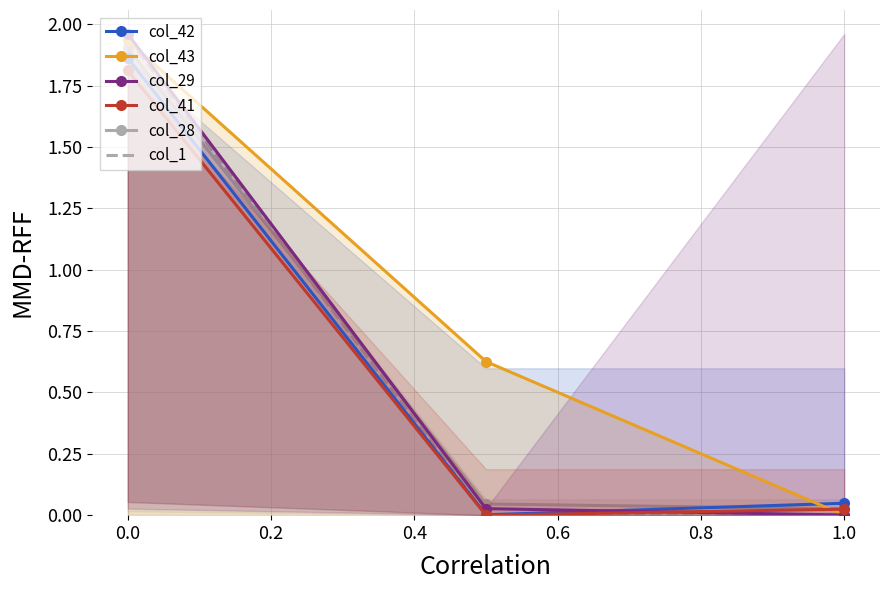

What is the sum of the col_42 values at 1.0 and 0.0?

1.9